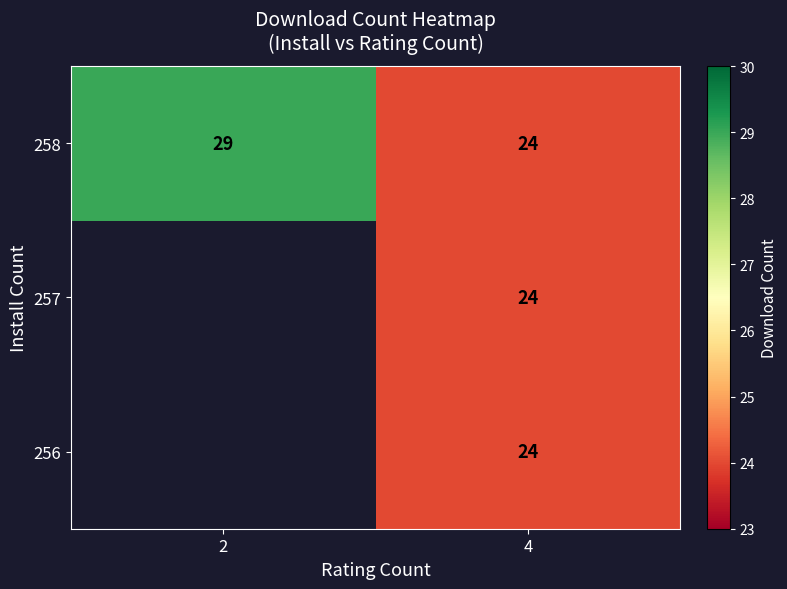

At which label is 258 closest to 26?

4